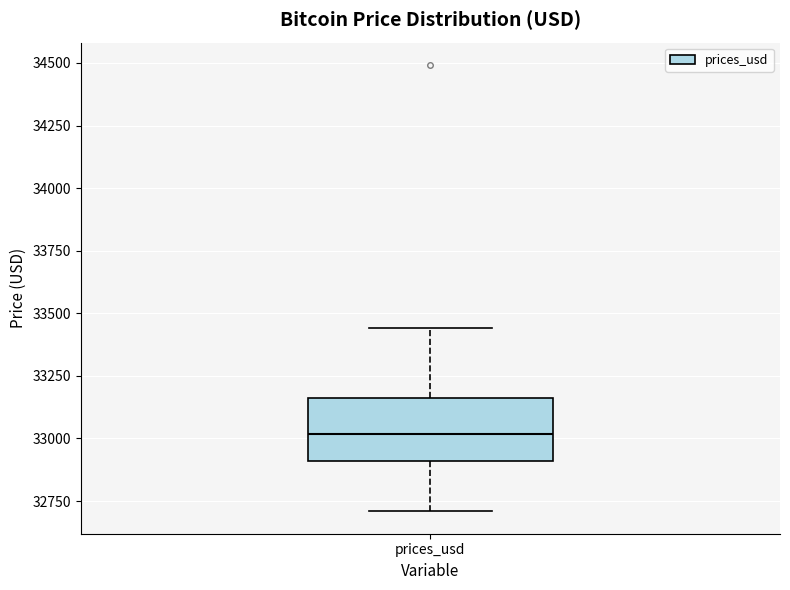

Read this box plot against the y-axis: the position of the median line, the range covered by the box, and the ends of both whiskers. The values are not printed on the chart, so give them approximately, as read against the axis.

median 33000, box 32900 to 33150, whiskers 32700 to 33450